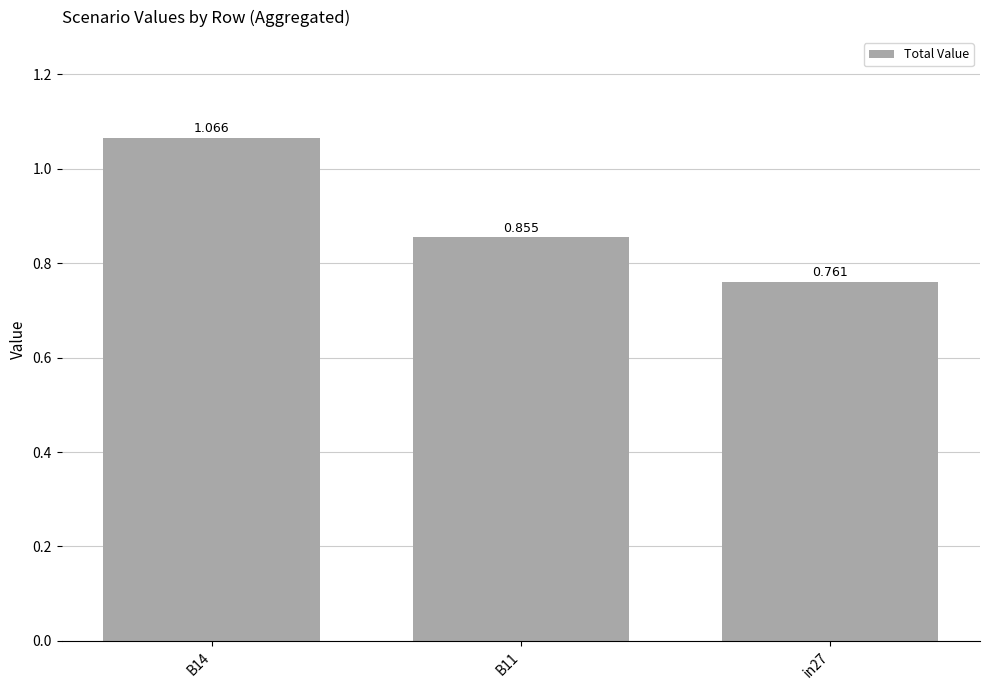

True or false: the data shows 0.4 at B11.

False